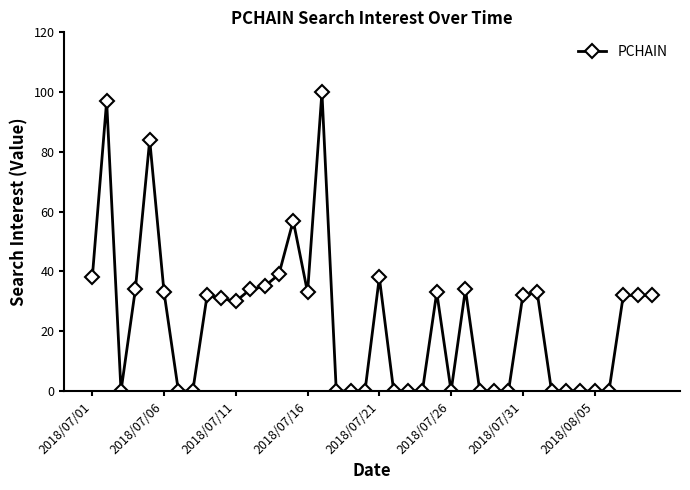

True or false: the data has more than 0 interior local peaks.

True